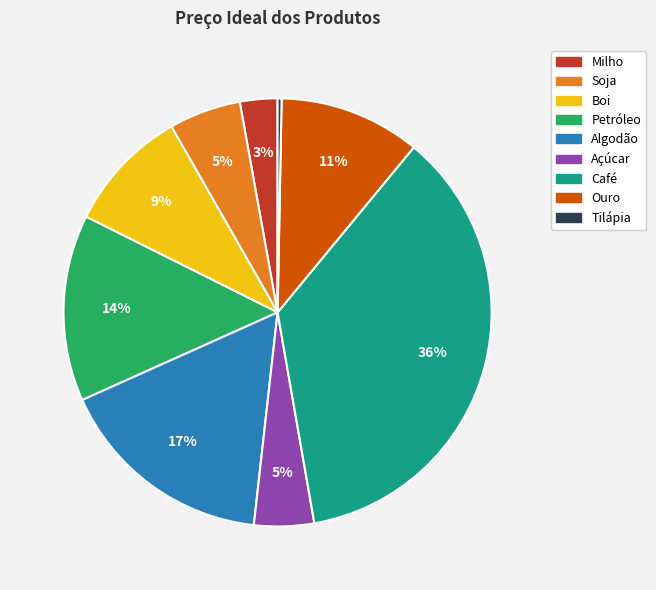

Which slice is the largest?

Café